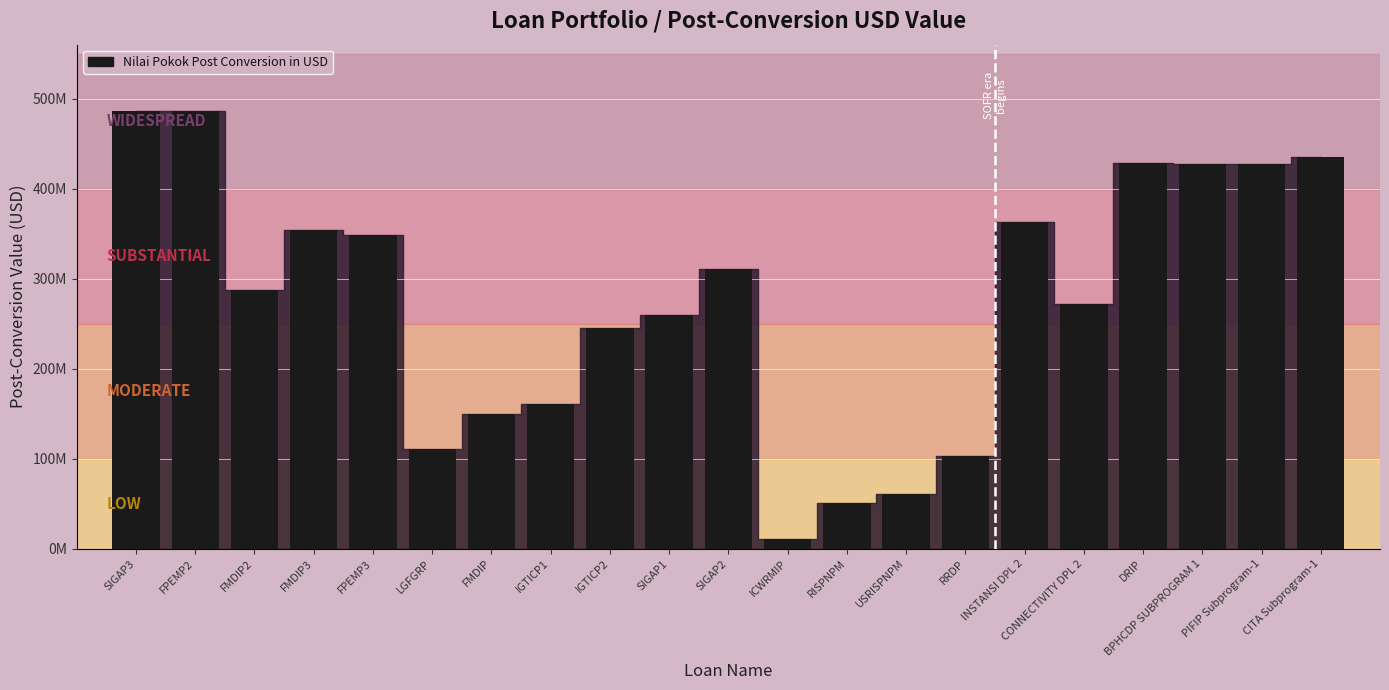

What is the maximum value shown in the chart?

486153567.2